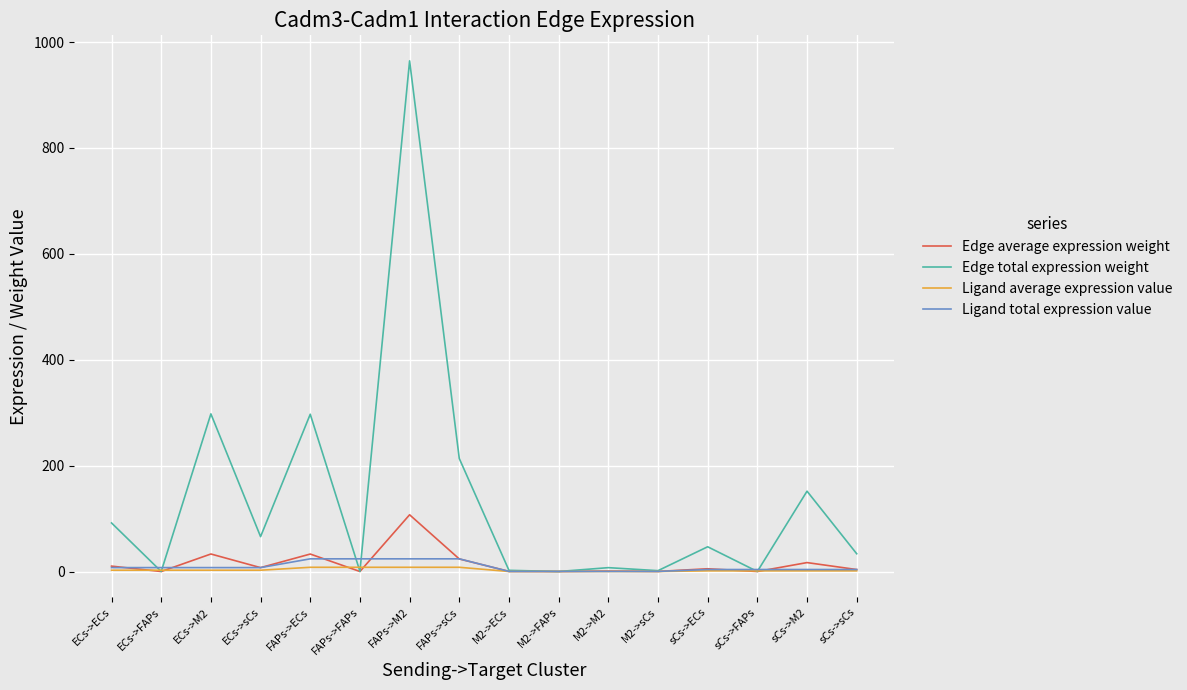

Which series has the widest spread of values?

Edge total expression weight